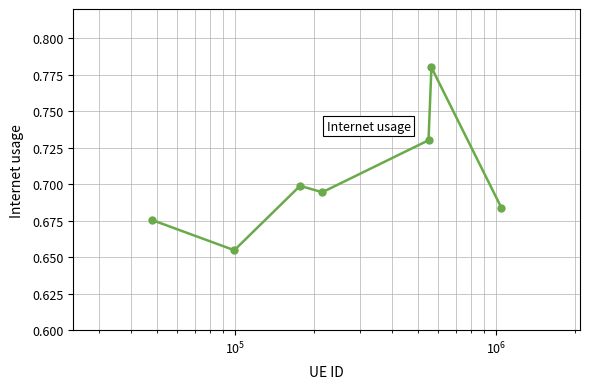

How many values are between 0 and 1?

7